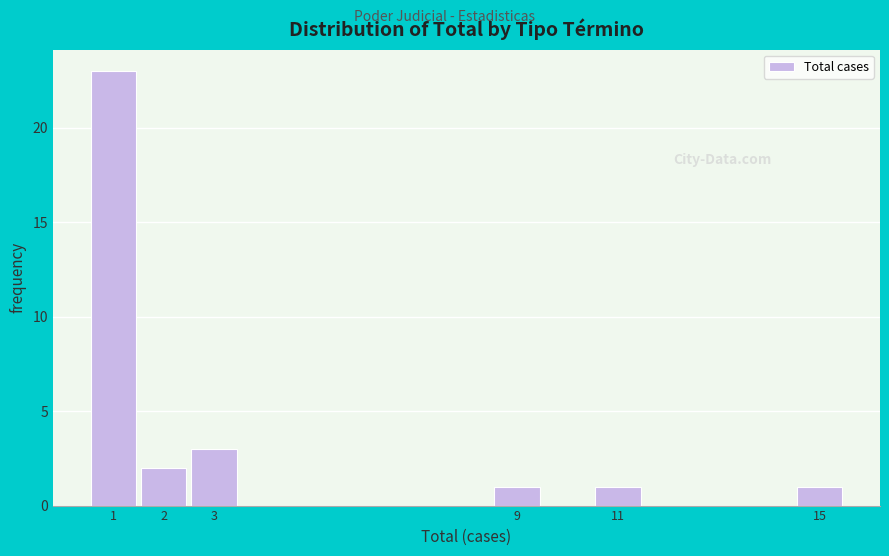

Reading left to right, extract all data points from this chart.

1=23	2=2	3=3	9=1	11=1	15=1